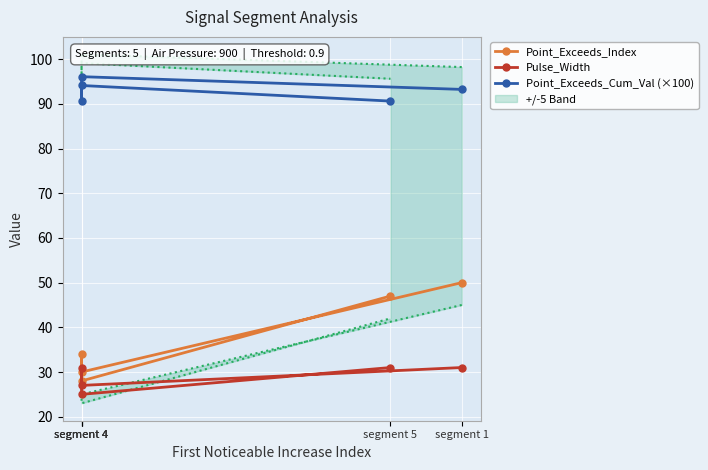

At which label does Point_Exceeds_Cum_Val (×100) reach its peak?

segment 4